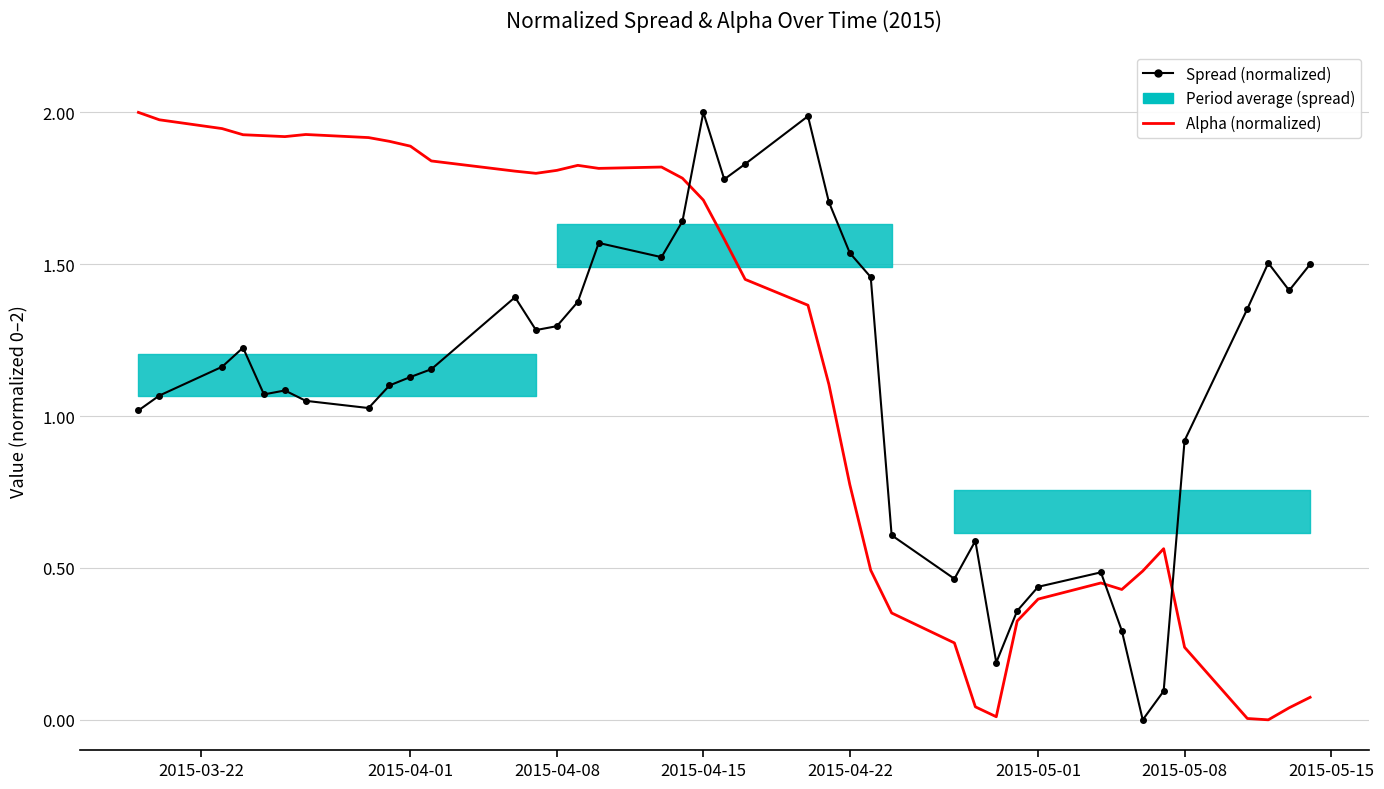

What is the sum of all Alpha (normalized) values?

46.0